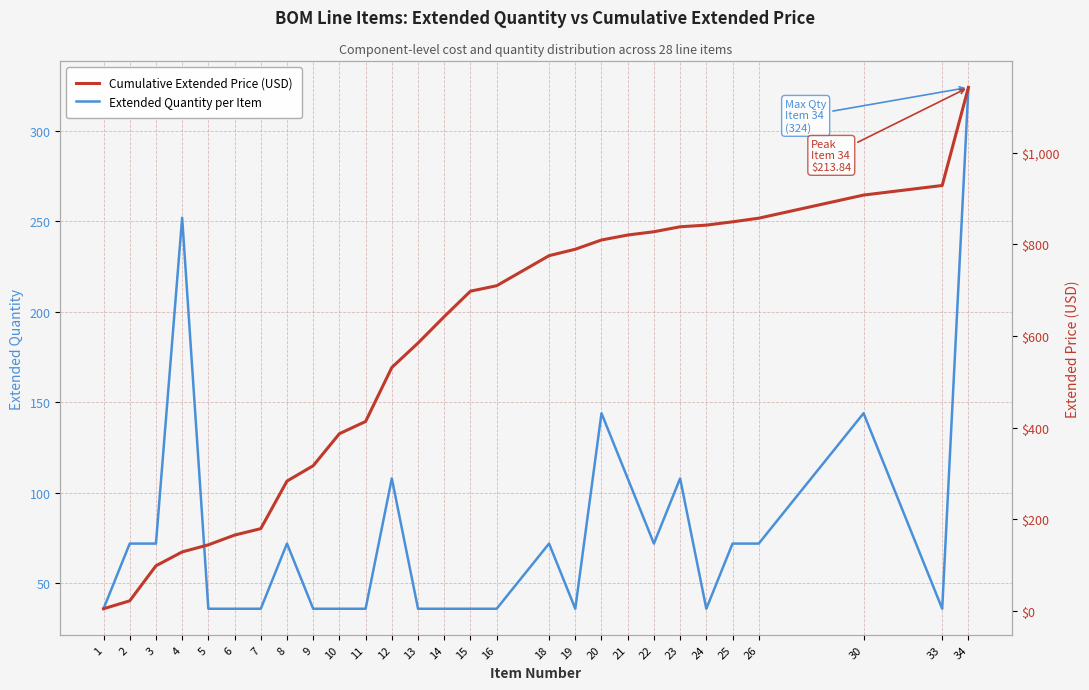

Which series changed the most between 6 and 26?

Cumulative Extended Price (USD)